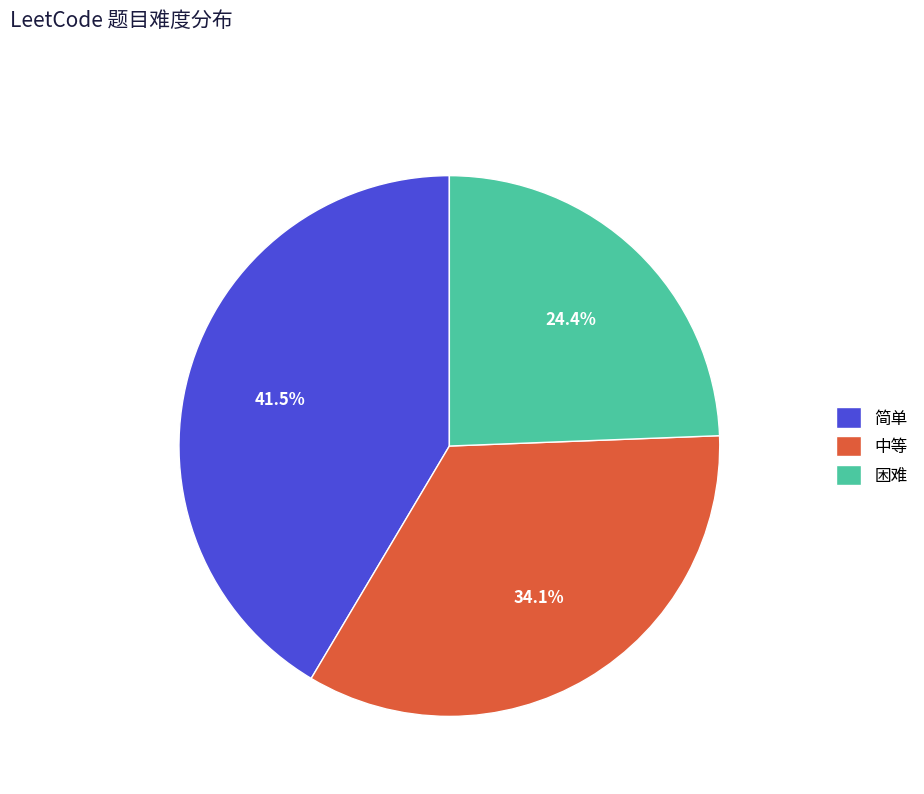

What percentage is NOT represented by 困难?

75.6%